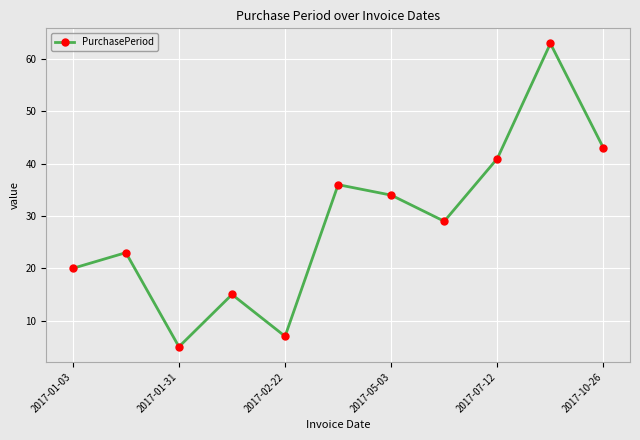

How many data points does each series have?

11